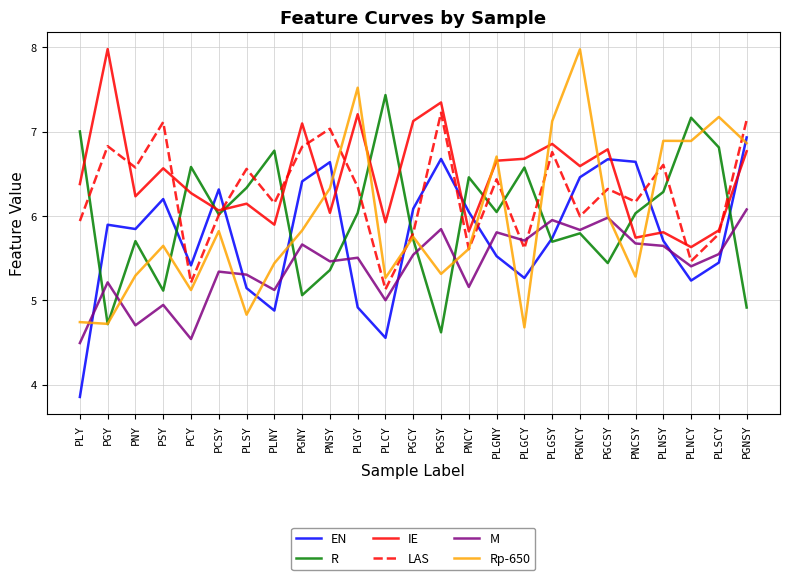

Is it true that EN equals 3.4 at PNSY?

False